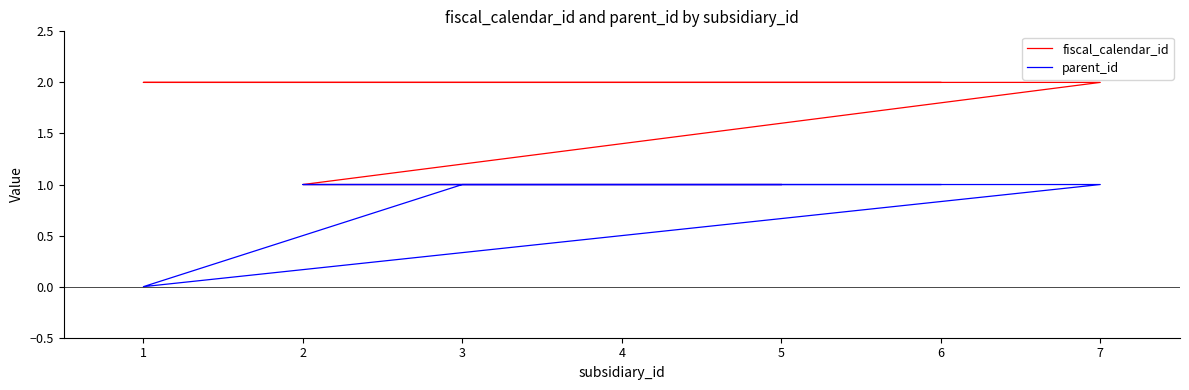

Rank the series at 6 from lowest to highest value.

parent_id, fiscal_calendar_id